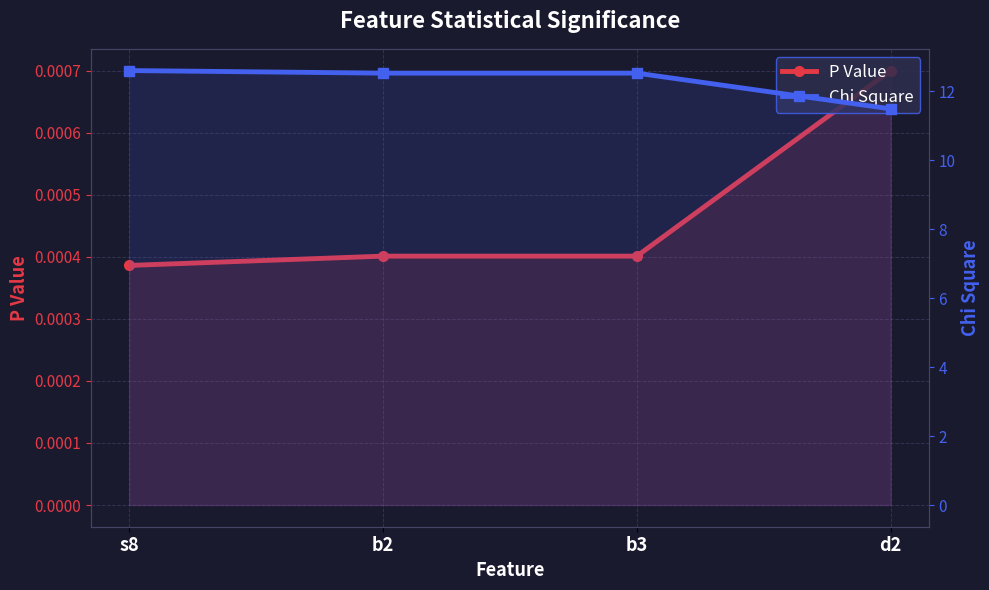

The P Value series shows 0.0 at b2. True or false?

False